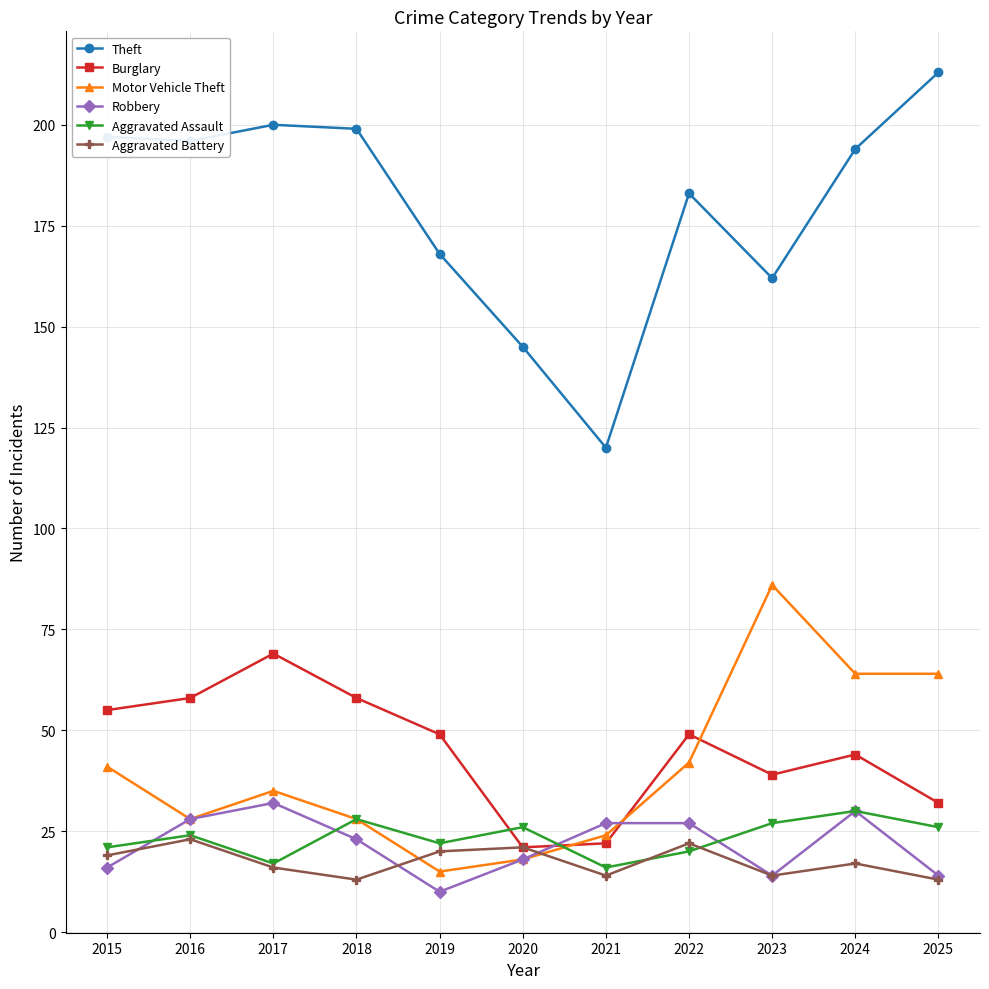

The Theft series shows 126 at 2015. True or false?

False